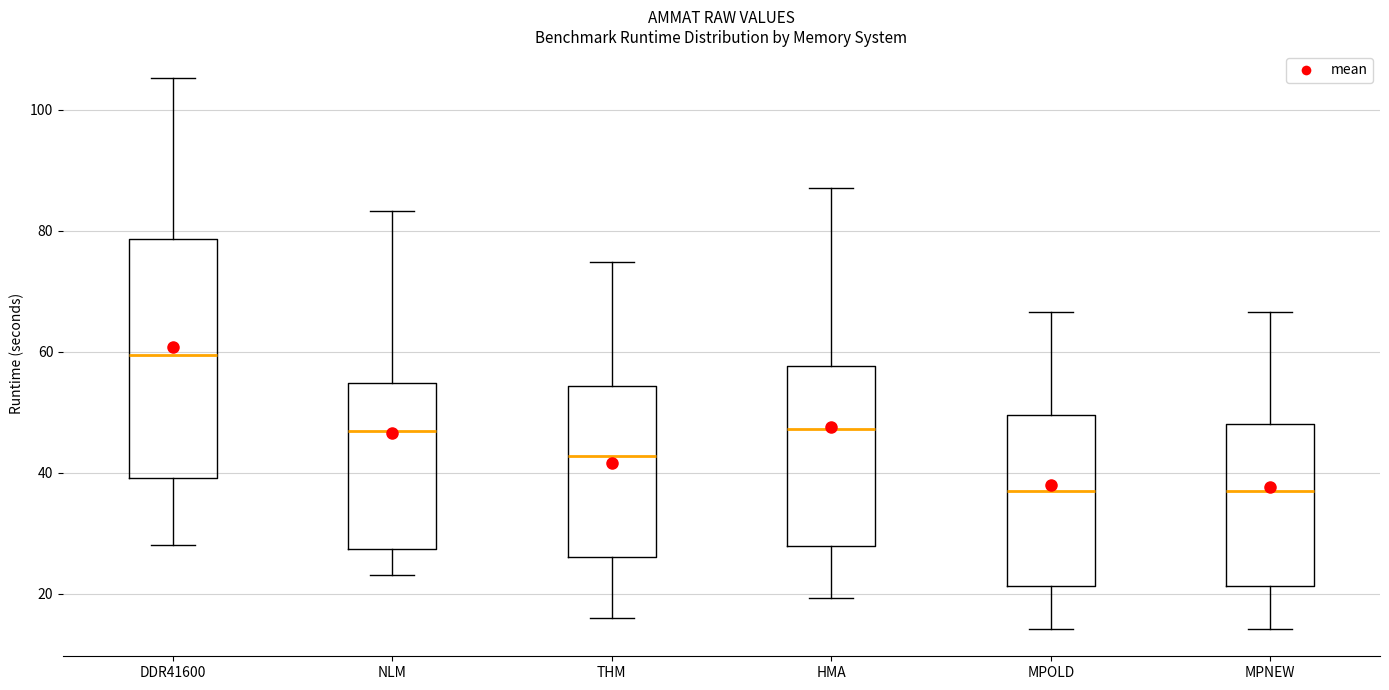

Reading left to right, read every box against the y-axis: the position of its median line, the range the box covers, and the ends of its whiskers. The values are not printed on the chart, so give them approximately, as read against the axis.

DDR41600: median 60, box 40 to 78, whiskers 28 to 106
NLM: median 46, box 28 to 54, whiskers 24 to 84
THM: median 42, box 26 to 54, whiskers 16 to 74
HMA: median 48, box 28 to 58, whiskers 20 to 88
MPOLD: median 36, box 22 to 50, whiskers 14 to 66
MPNEW: median 36, box 22 to 48, whiskers 14 to 66